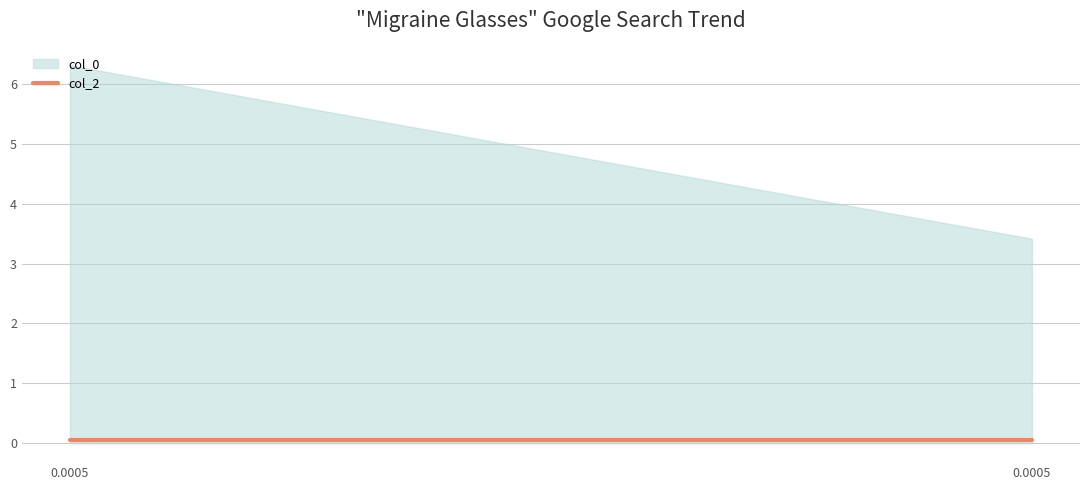

Where does the col_0 series first go above 6?

0.0004641588833612777